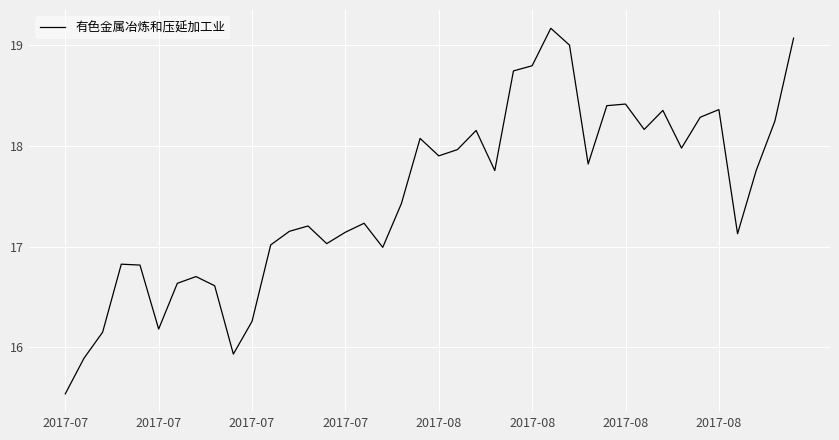

What is the maximum value shown in the chart?

19.2